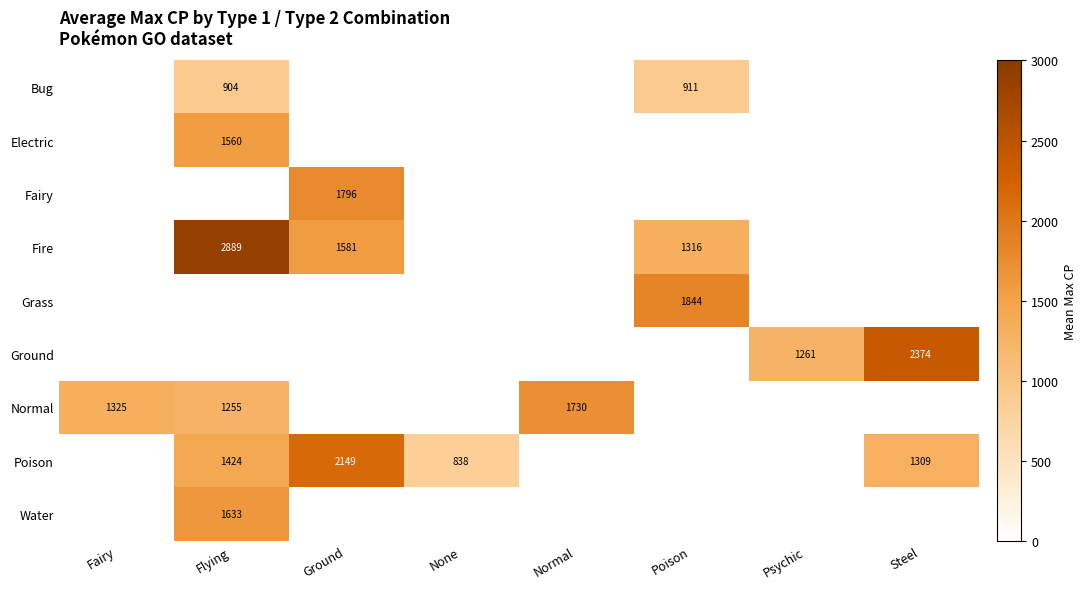

How many categories are shown in the chart?

8